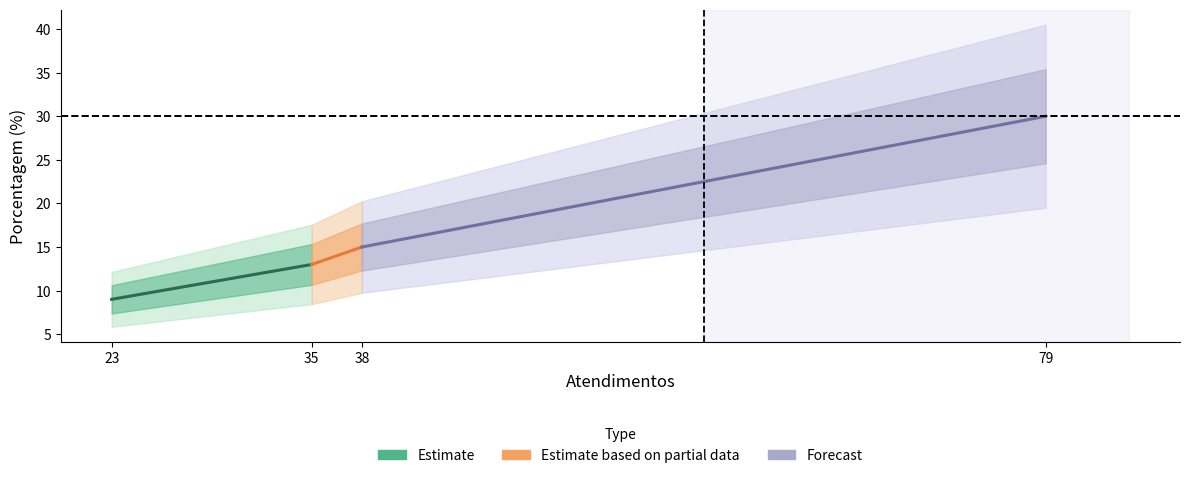

What are all the series names shown in the legend?

Estimate, Estimate based on partial data, Forecast